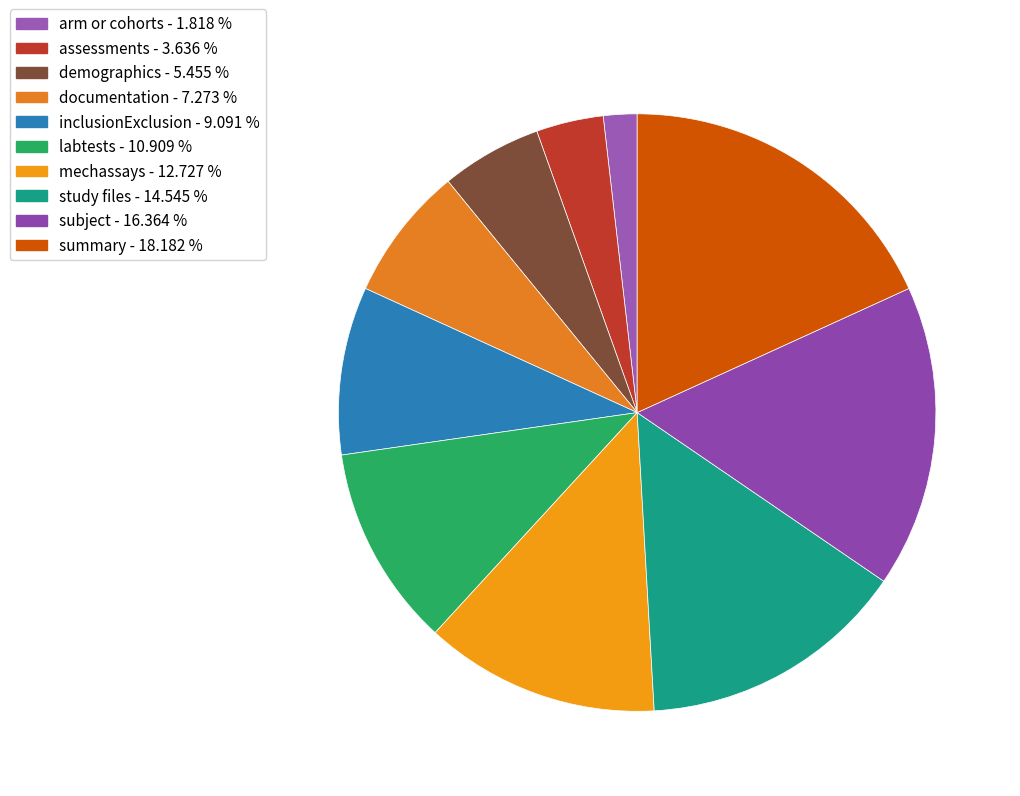

Does any single category account for the majority?

No